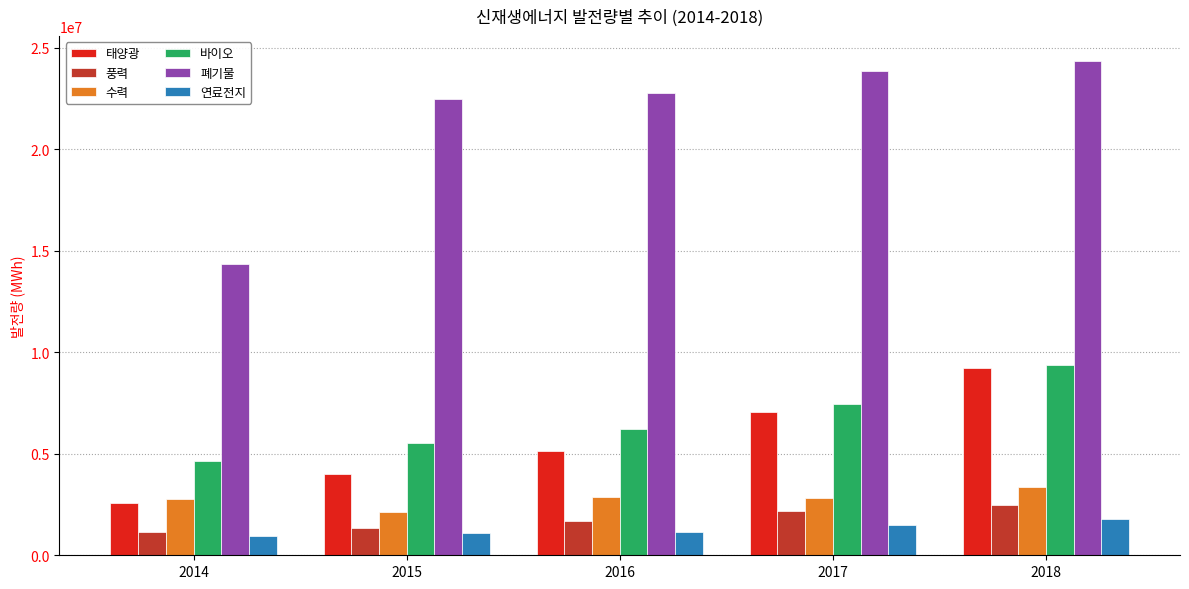

At which category is the sum across all series the highest?

2018